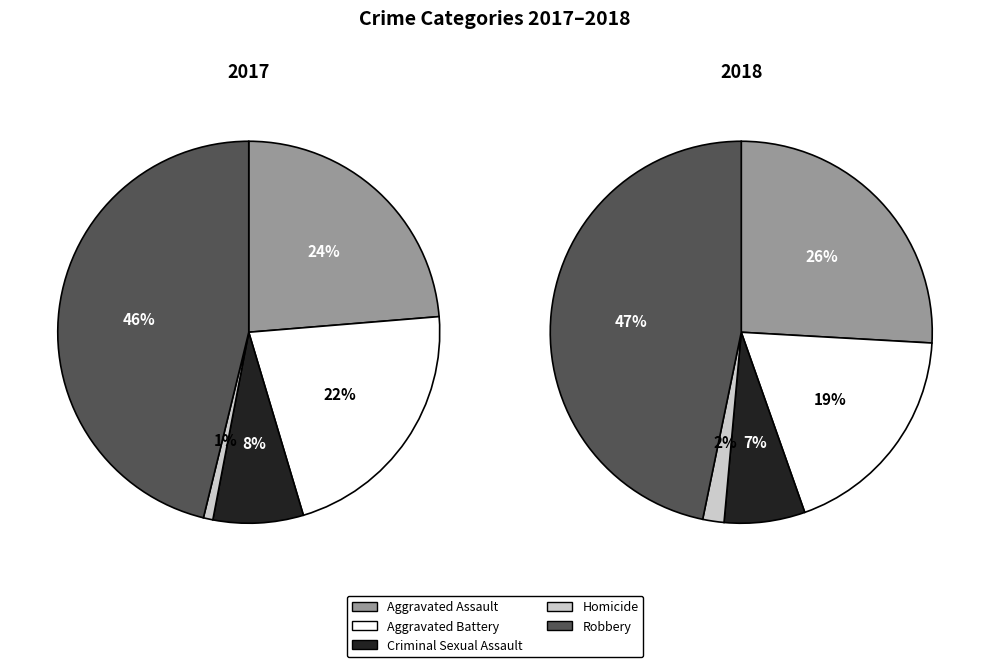

Combined, what portion of the pie is Aggravated Battery and Aggravated Assault?

45.4%